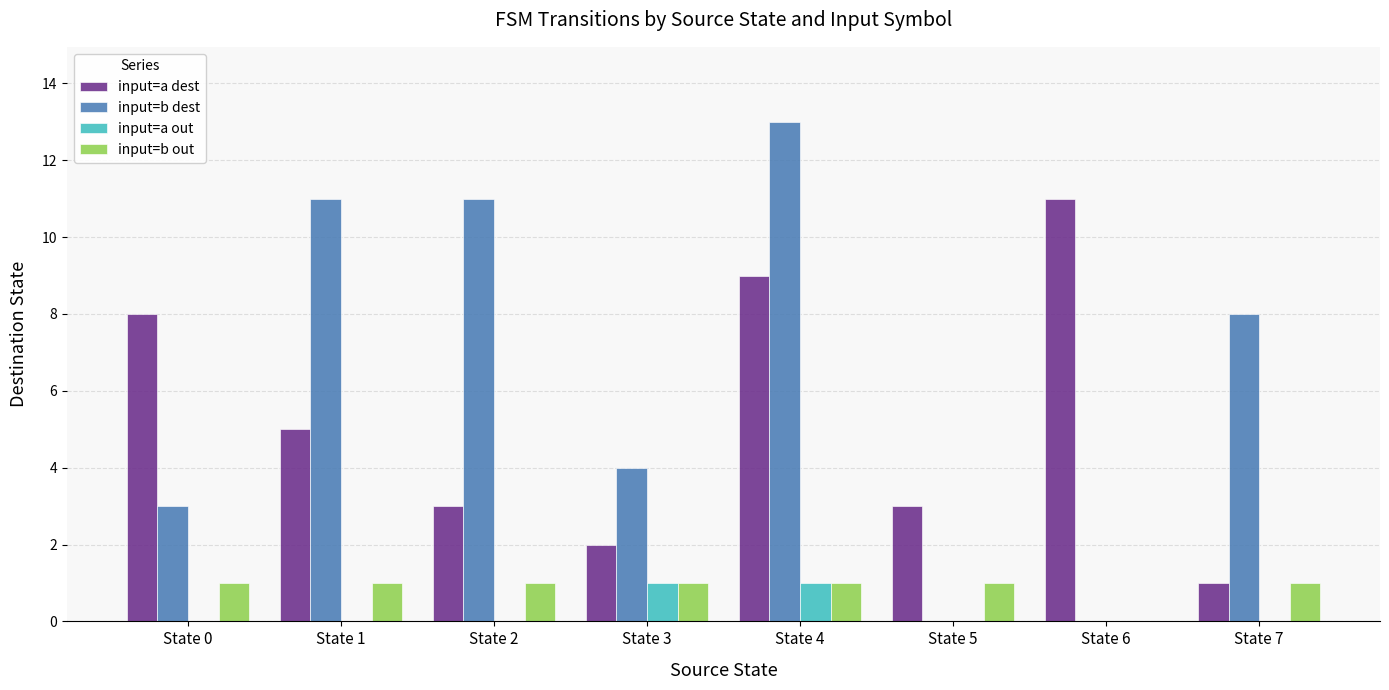

The value of input=b out at State 4 is 1. True or false?

True